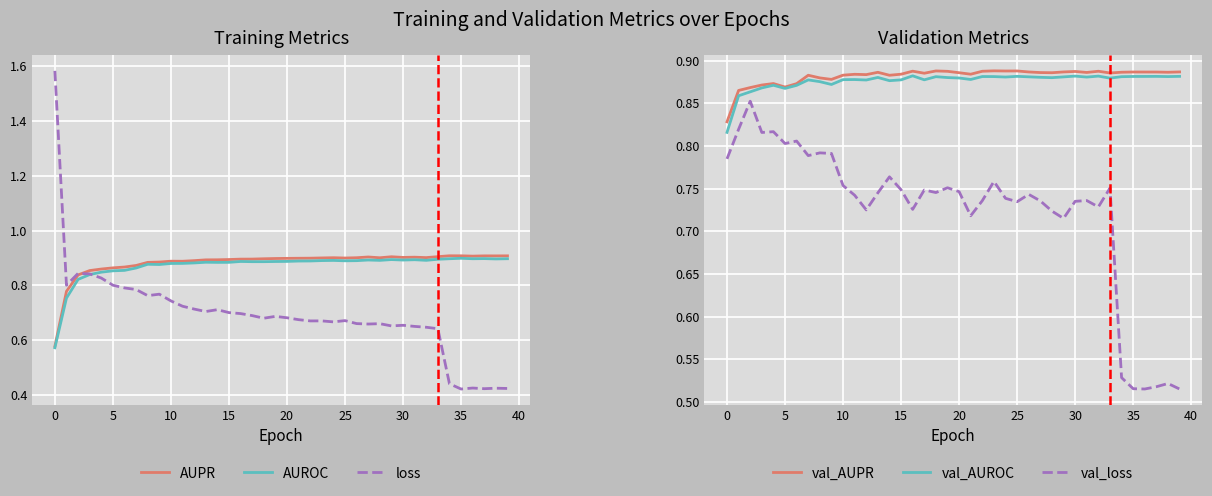

Does the chart display data point markers on the line(s)?

No